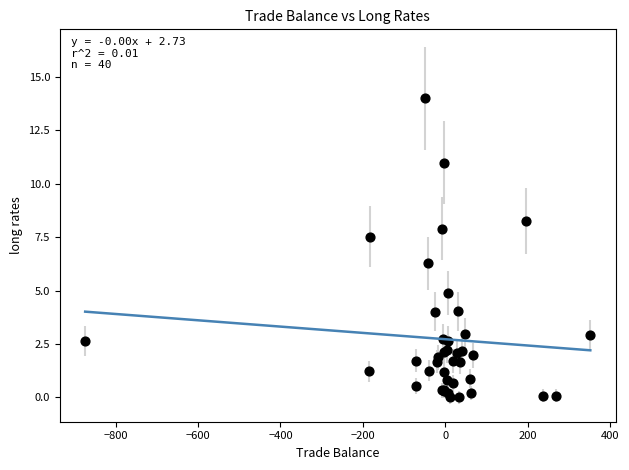

What Y value in the scatter plot is closest to 7?

7.5